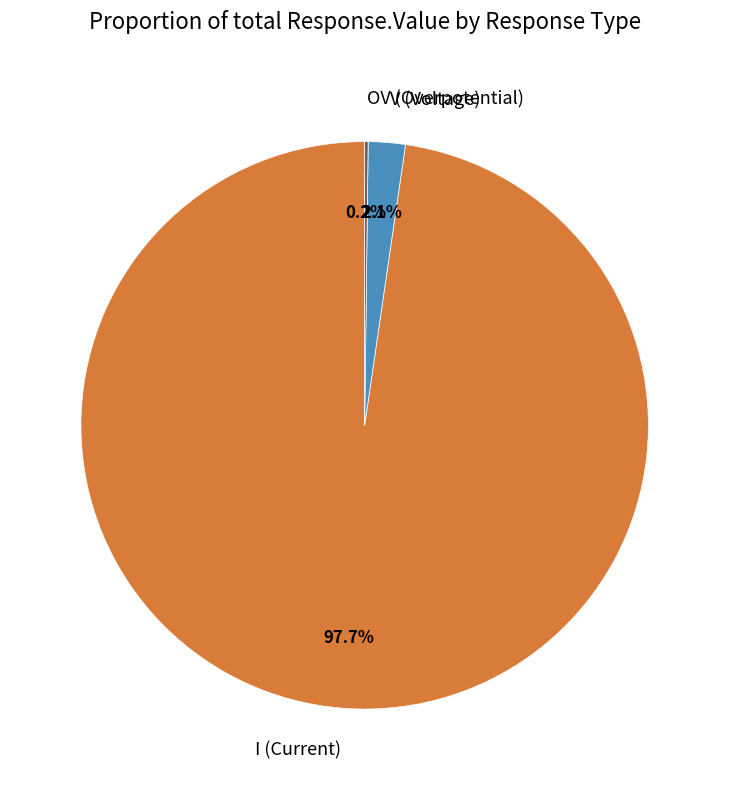

Combined, what portion of the pie is V (Voltage) and I (Current)?

99.8%